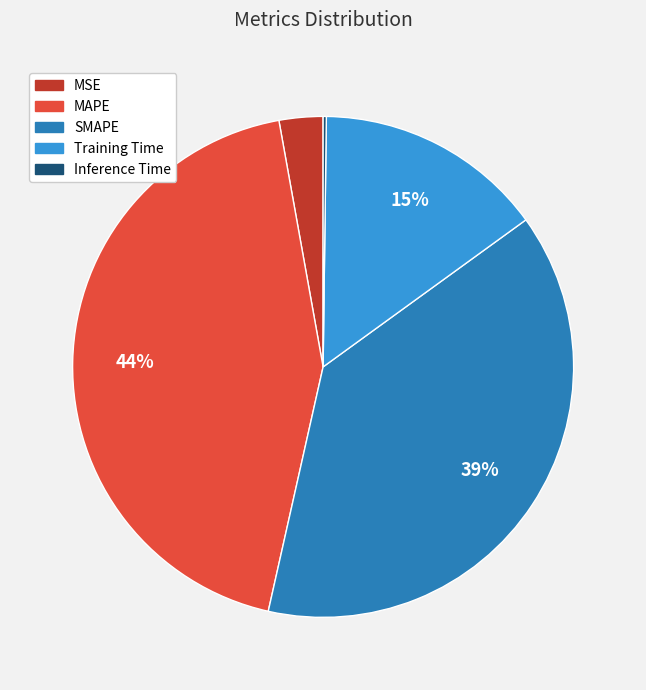

Which category has the biggest portion of the pie?

MAPE